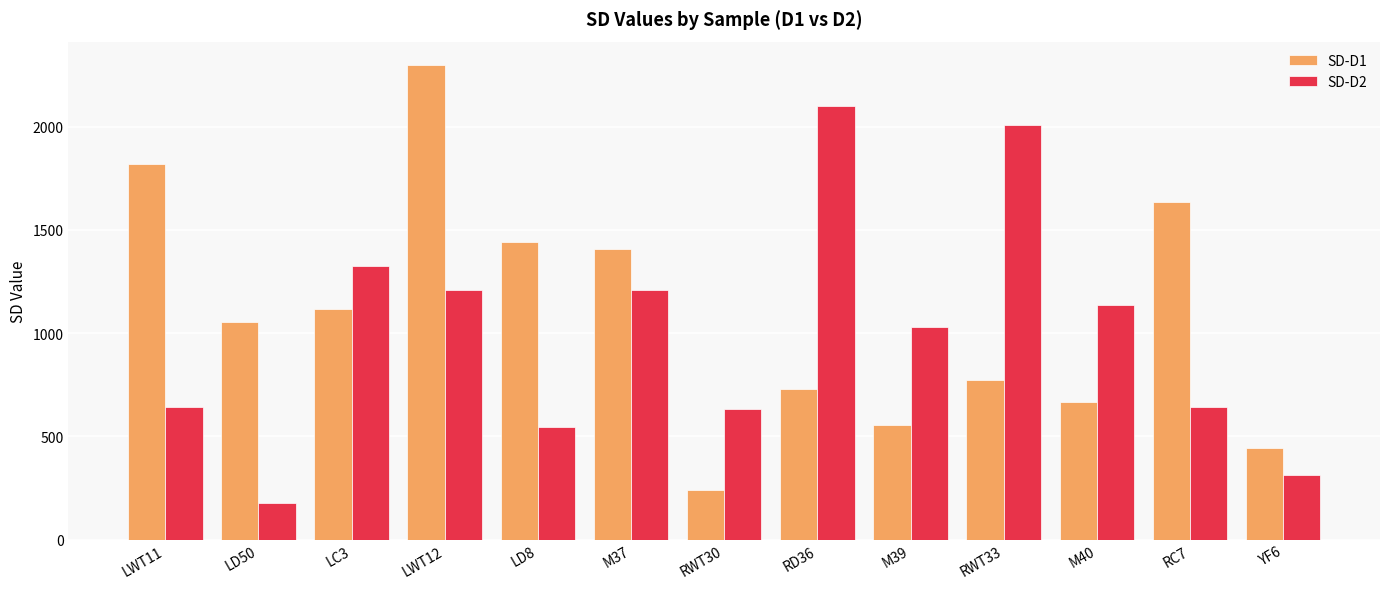

What is the label of the 6th bar from the right?

RD36